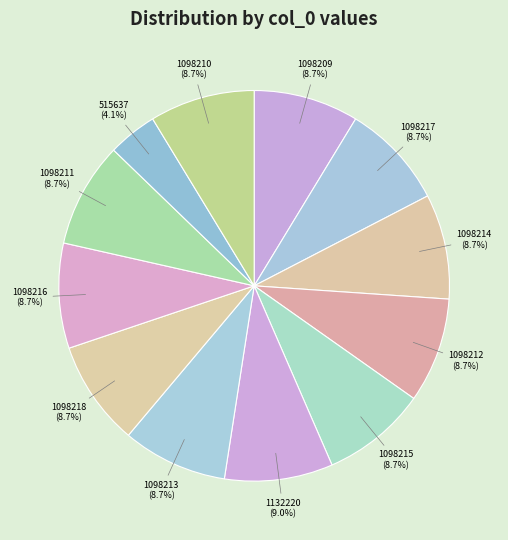

Is there any slice that represents more than half of the pie?

No